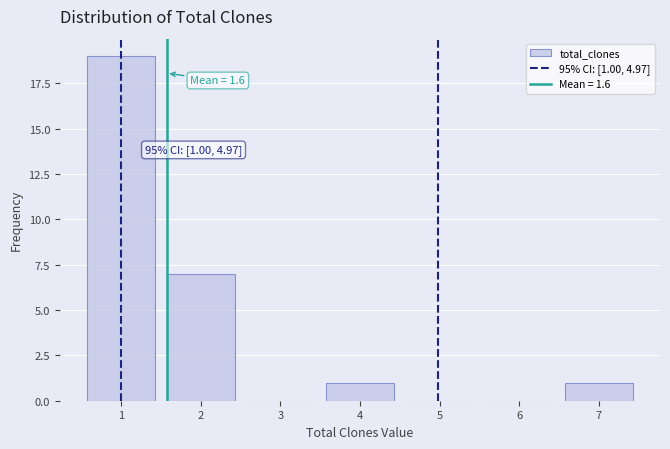

Reading left to right, extract all data points from this chart.

1=19	2=7	3=0	4=1	5=0	6=0	7=1